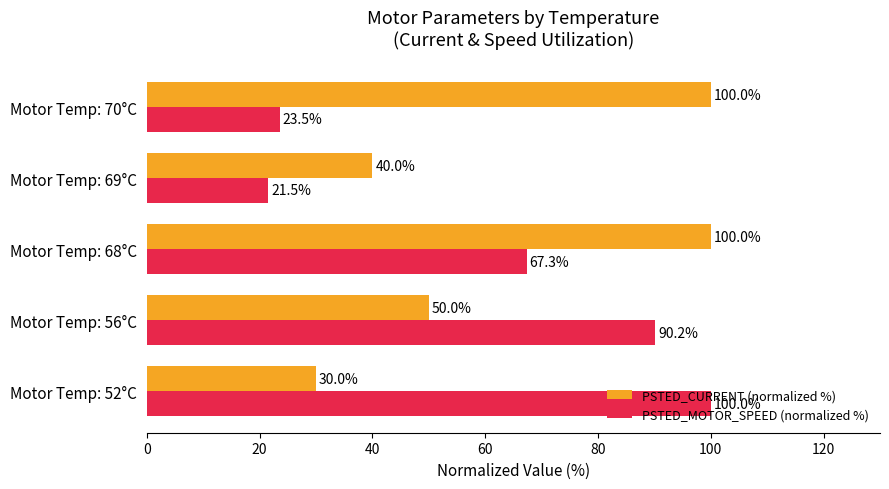

What is the sum of all PSTED_CURRENT (normalized %) values?

320.0